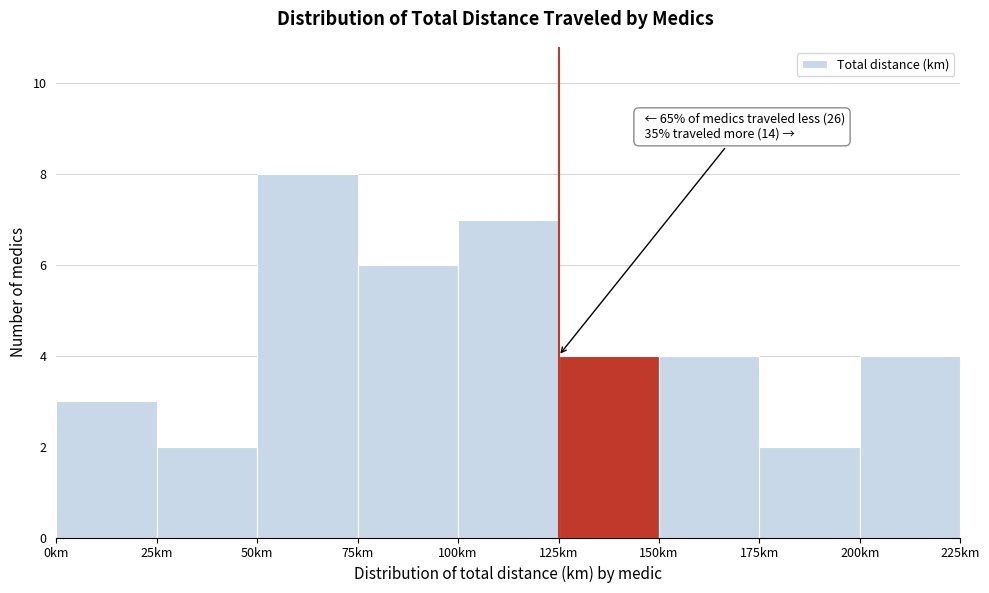

Over which range of the x-axis is the bar tallest?

50 to 75